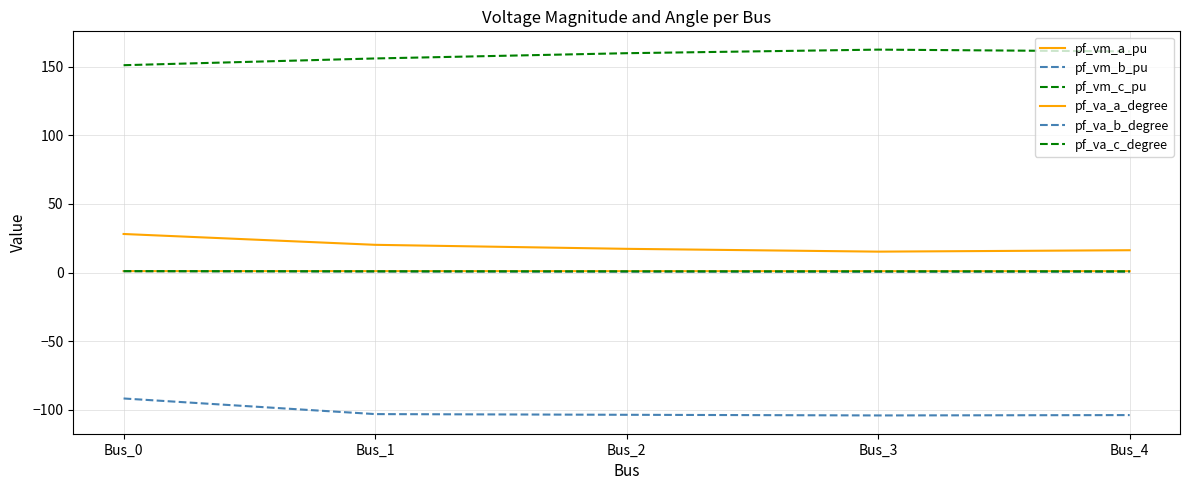

Which category has the highest value in the pf_vm_c_pu series?

Bus_0